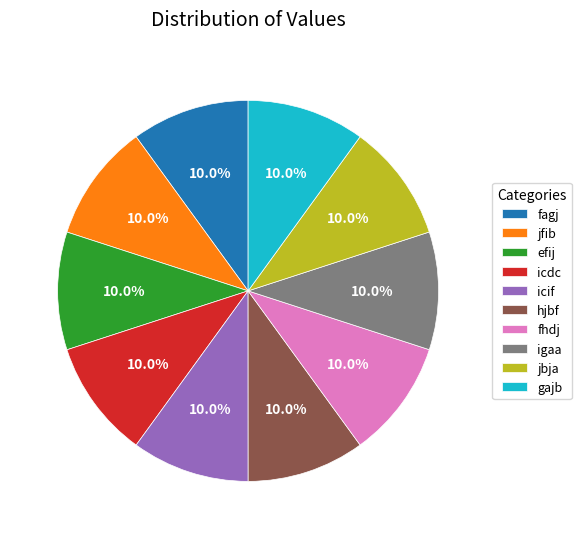

Is there any slice that represents more than half of the pie?

No